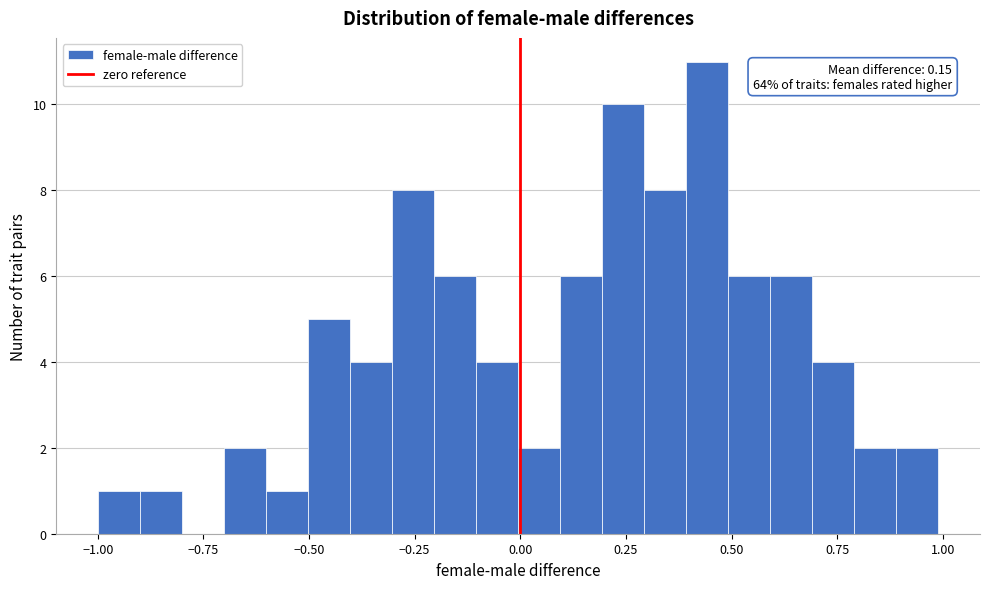

Around what value on the x-axis is the tallest bar? Give the approximate position of its centre, as read against the axis.

0.45